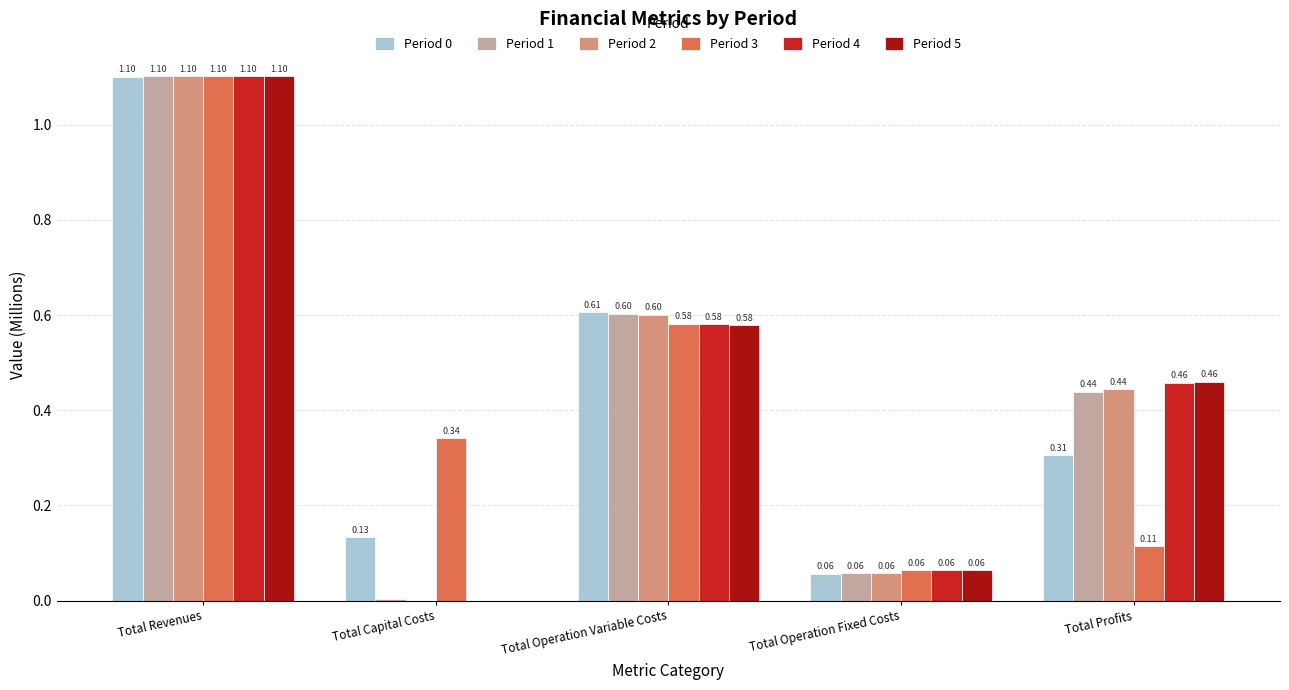

Is the value of Period 5 at Total Operation Fixed Costs greater than the value of Period 4 at Total Profits?

No